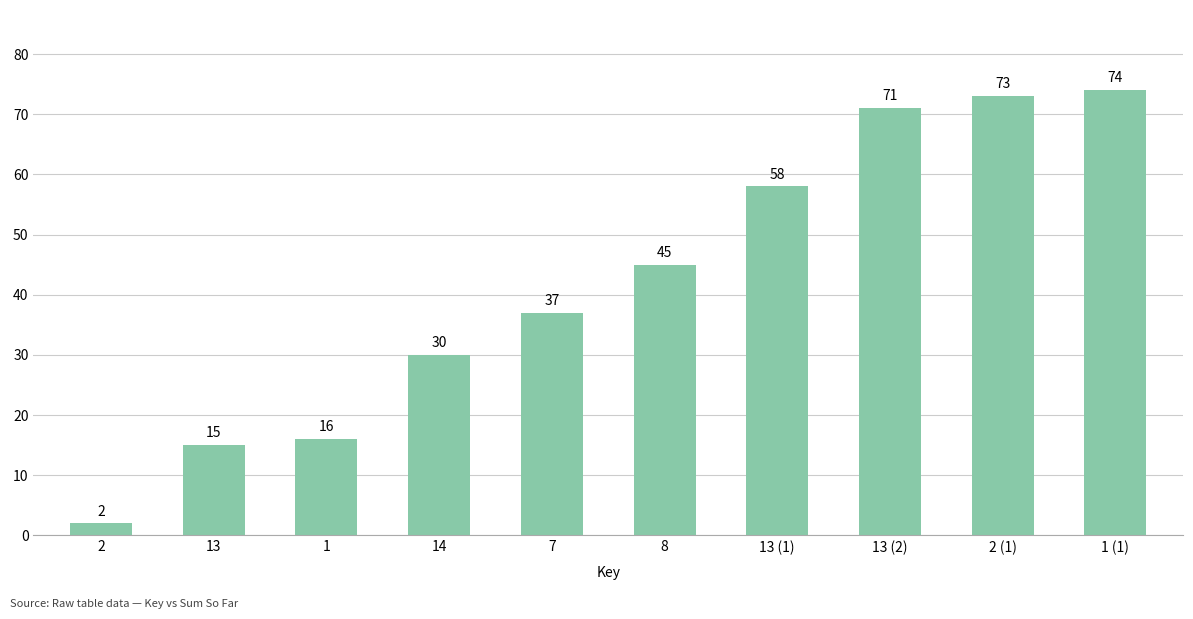

What is the sum of all values?

421